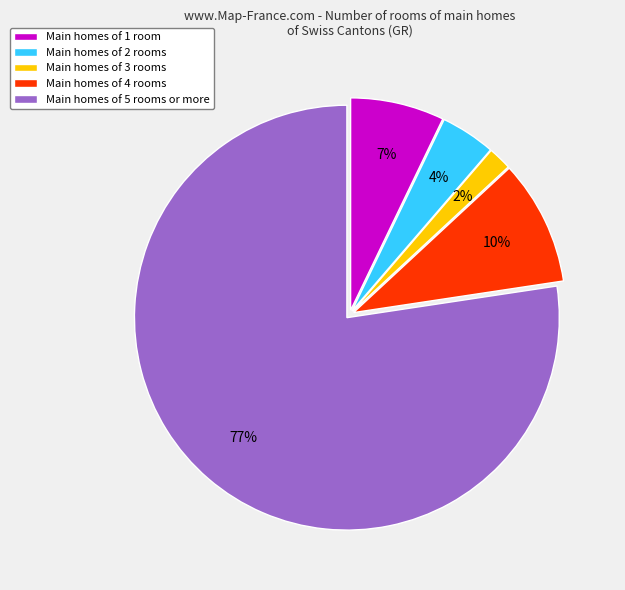

How many segments does this pie chart have?

5